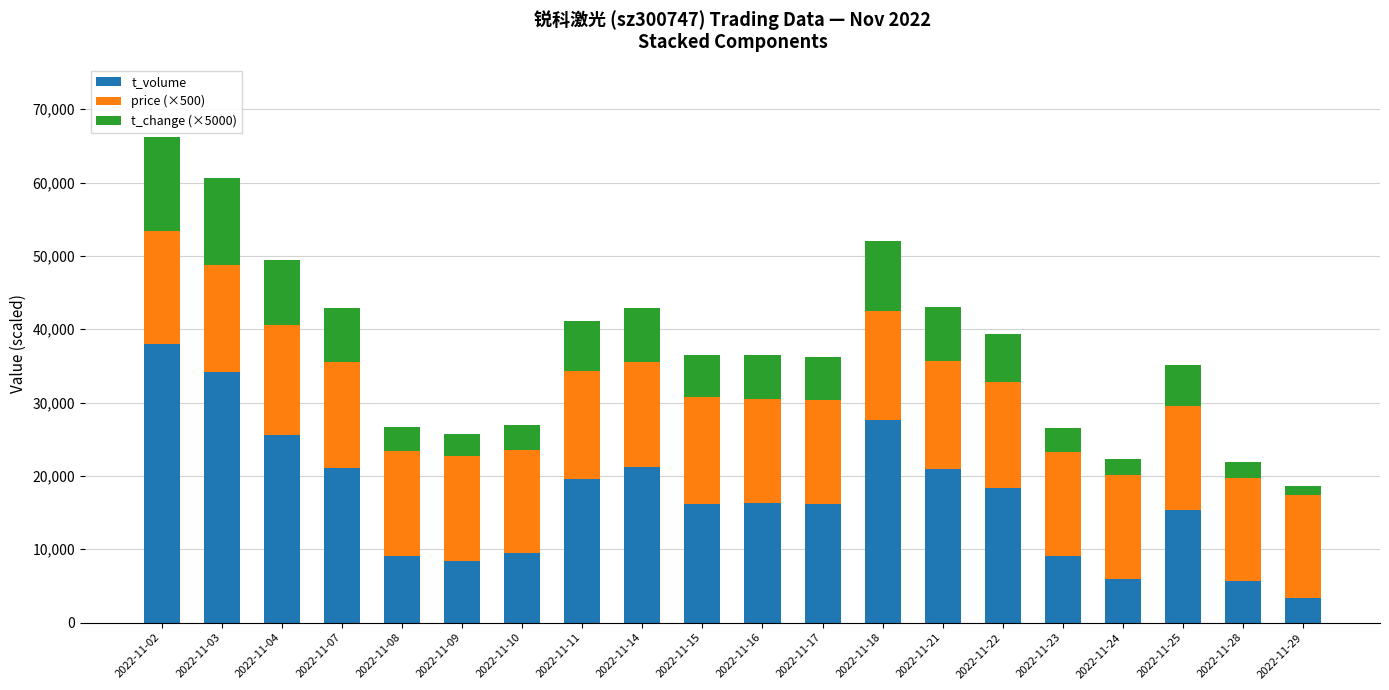

What is the sum of all t_volume values?

341781